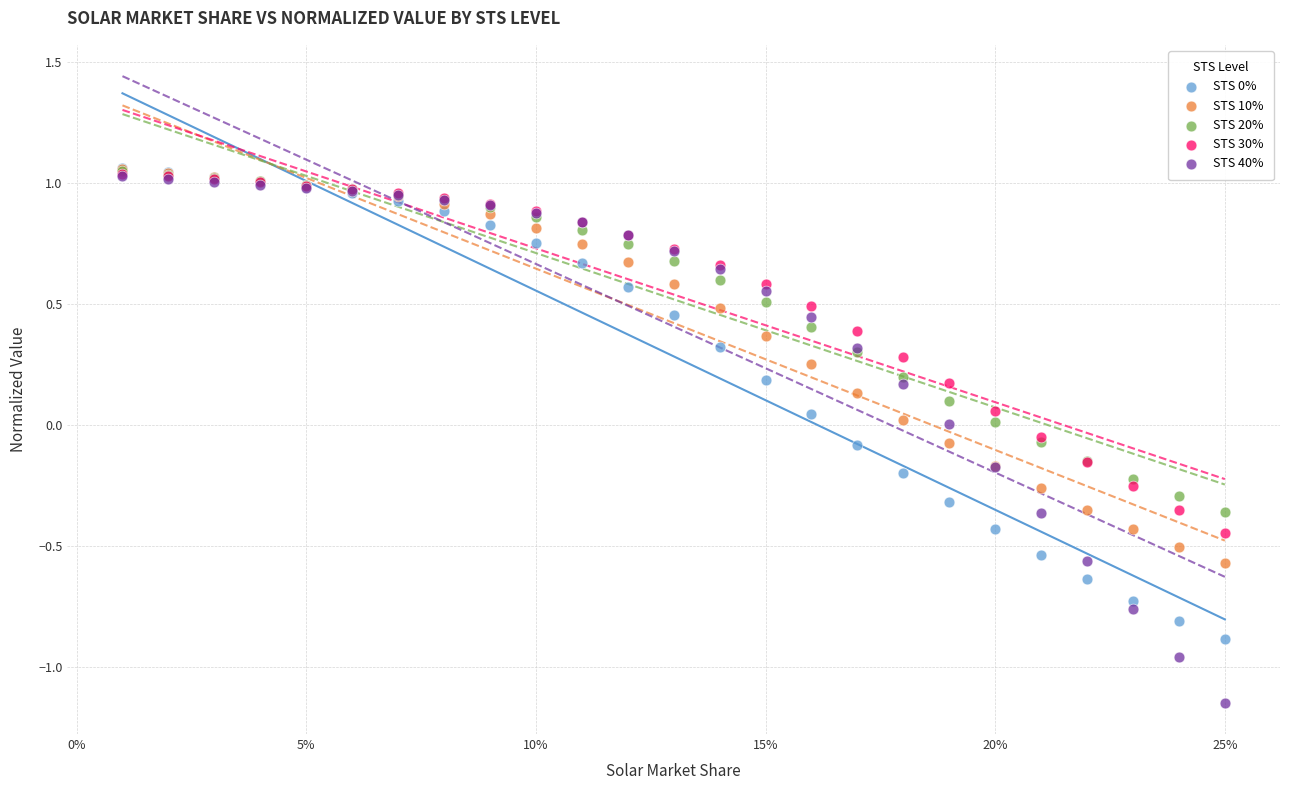

Which series has the widest spread of Y values?

STS 40%